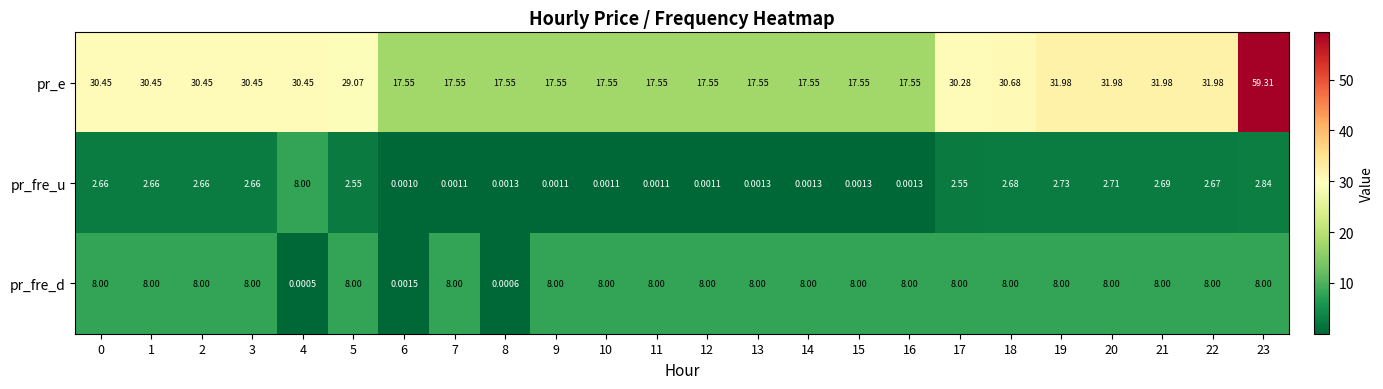

At 23, list the series in order from smallest to largest.

pr_fre_u, pr_fre_d, pr_e